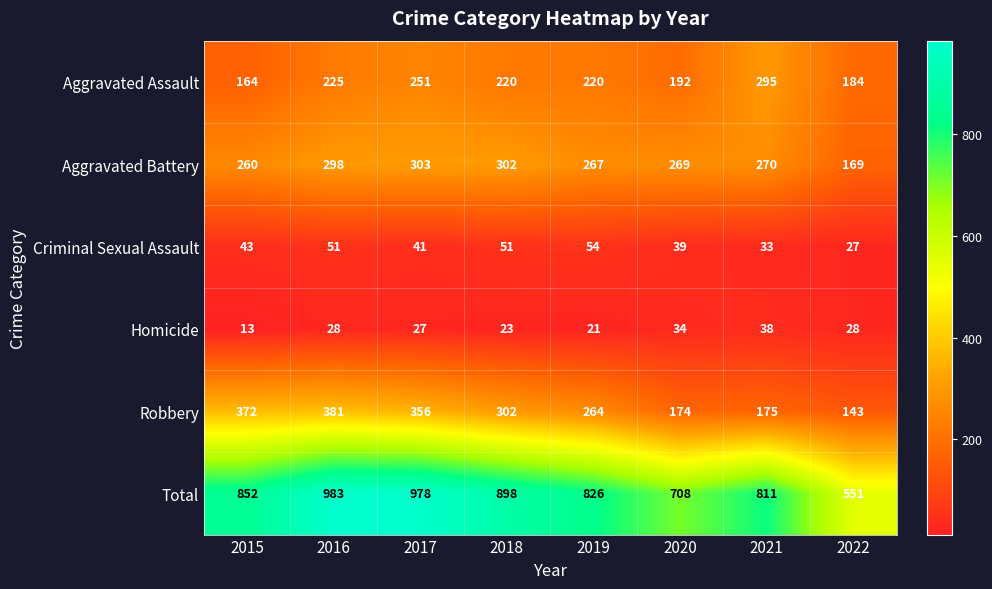

List the series in order of their peak value, lowest first.

Homicide, Criminal Sexual Assault, Aggravated Assault, Aggravated Battery, Robbery, Total